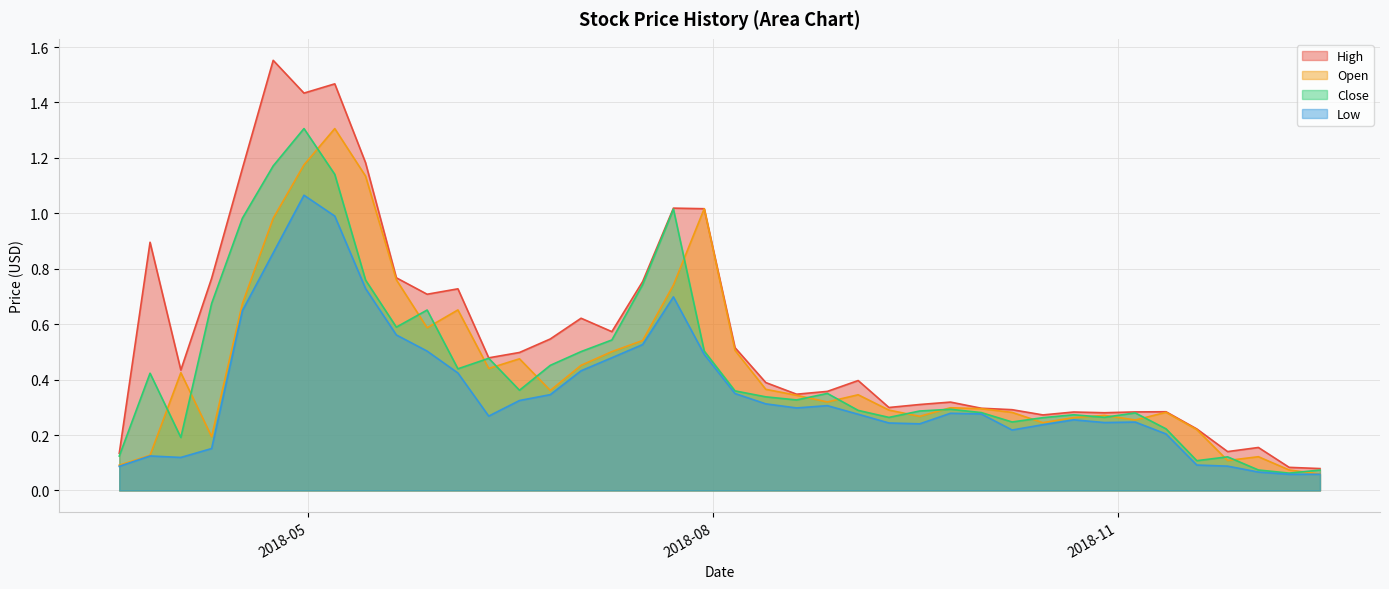

What is the average value of the Low series?

0.4